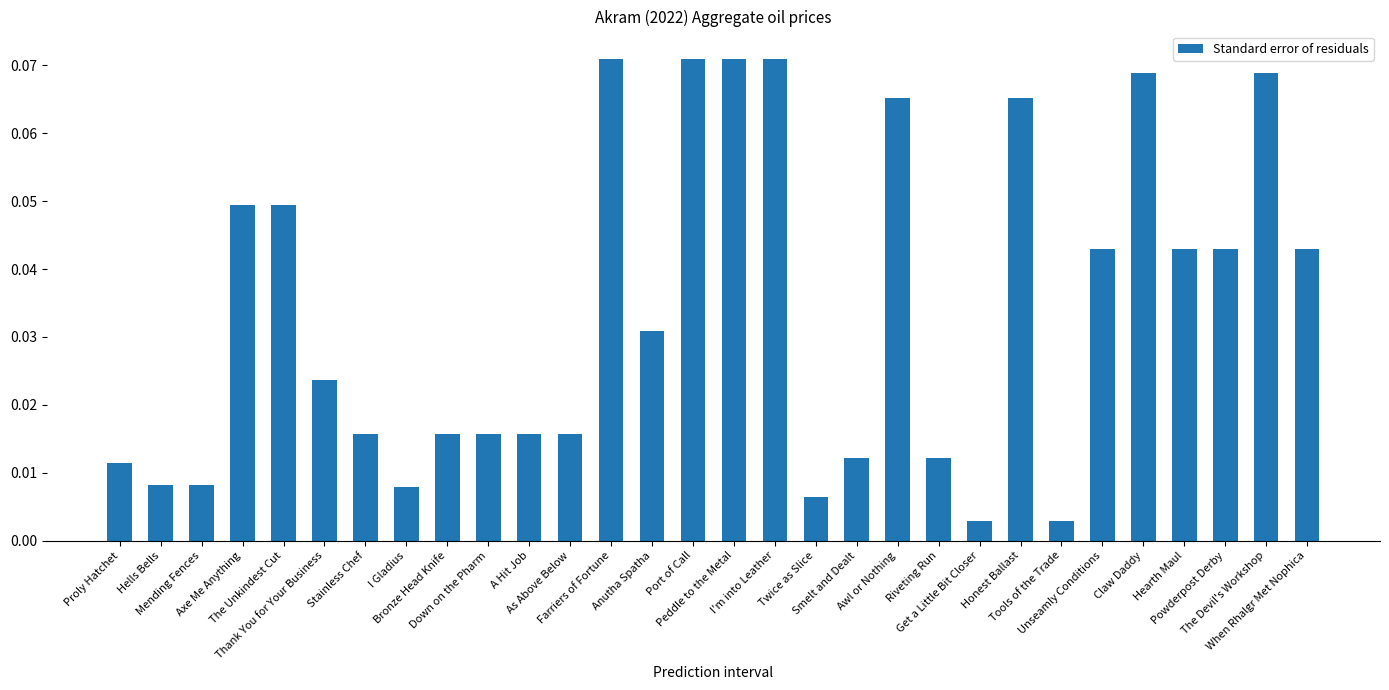

What is the sum of all values?

1.0